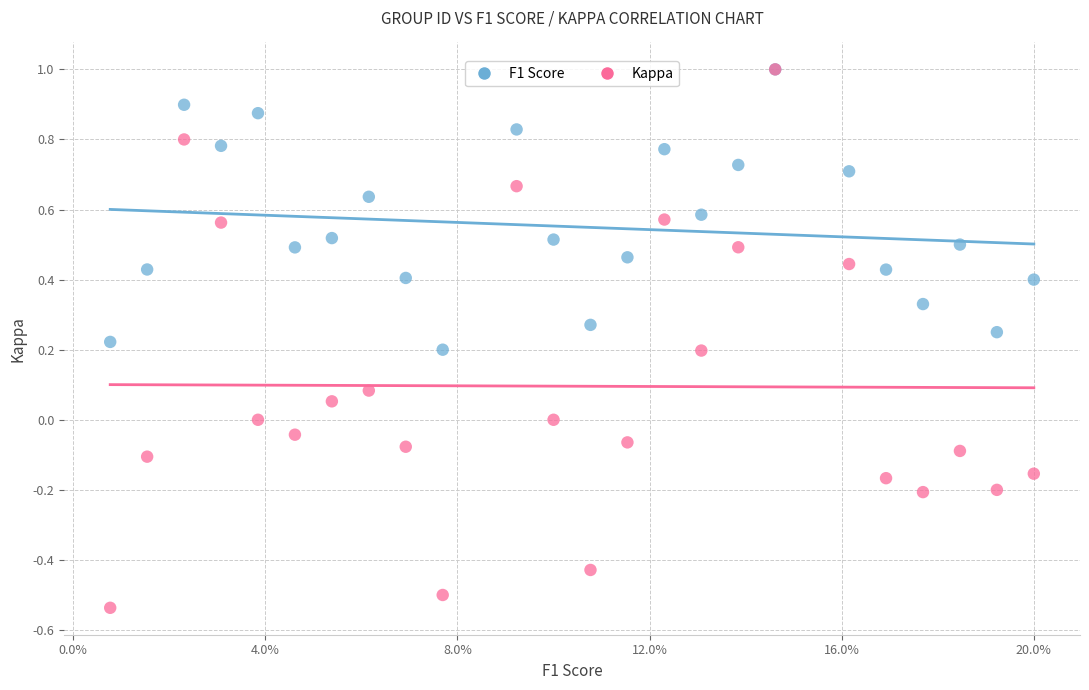

What are all the series names shown in the legend?

F1 Score, Kappa